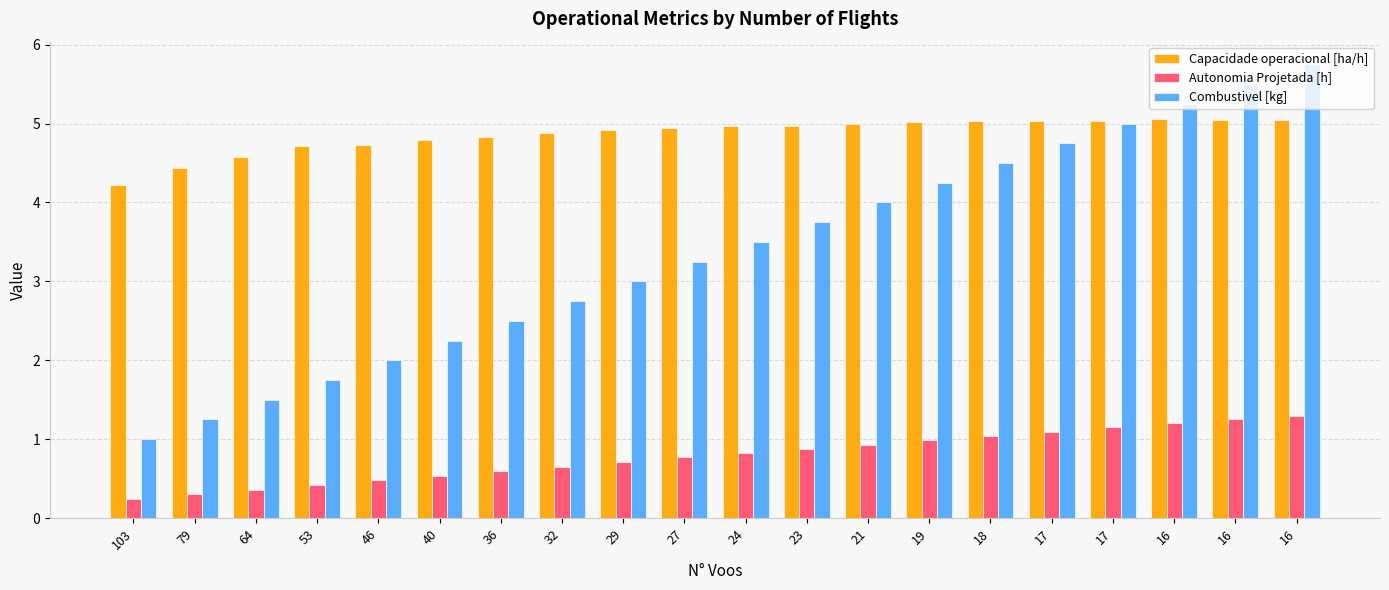

Does the chart contain any negative values?

No